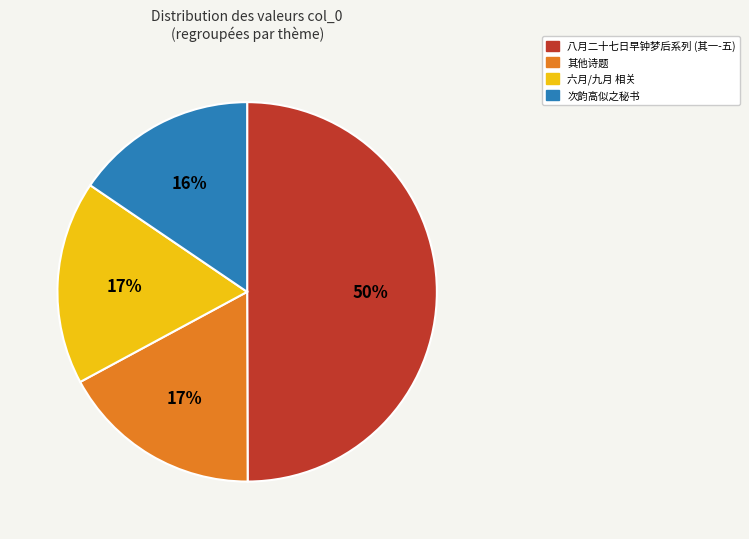

To the nearest percent, what is the average slice percentage?

25%